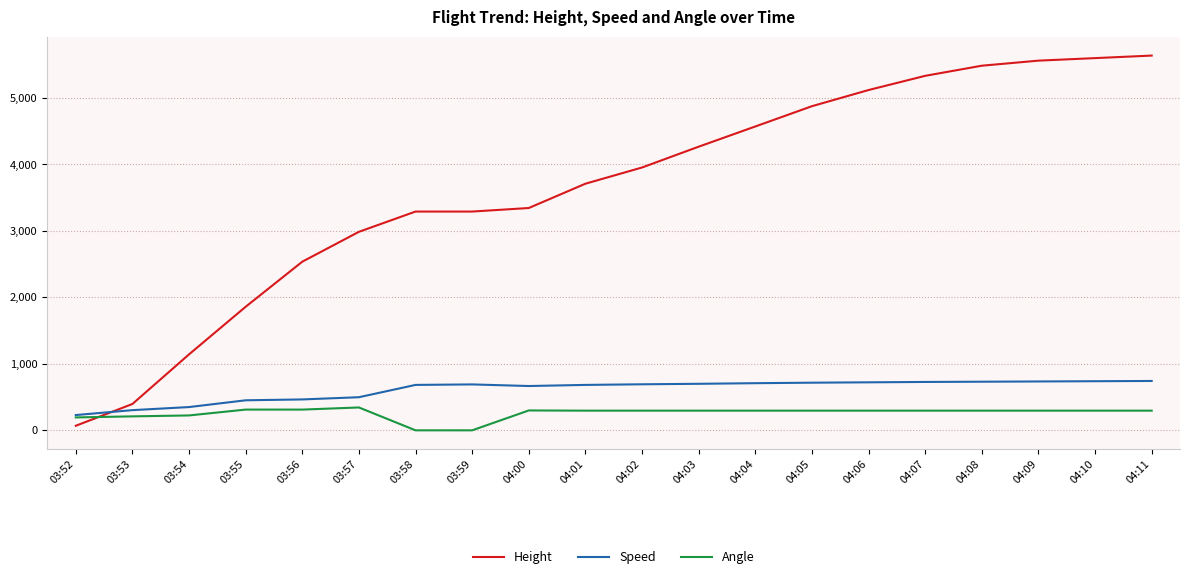

What is the spread (max minus min) of values at 03:54?

919.0